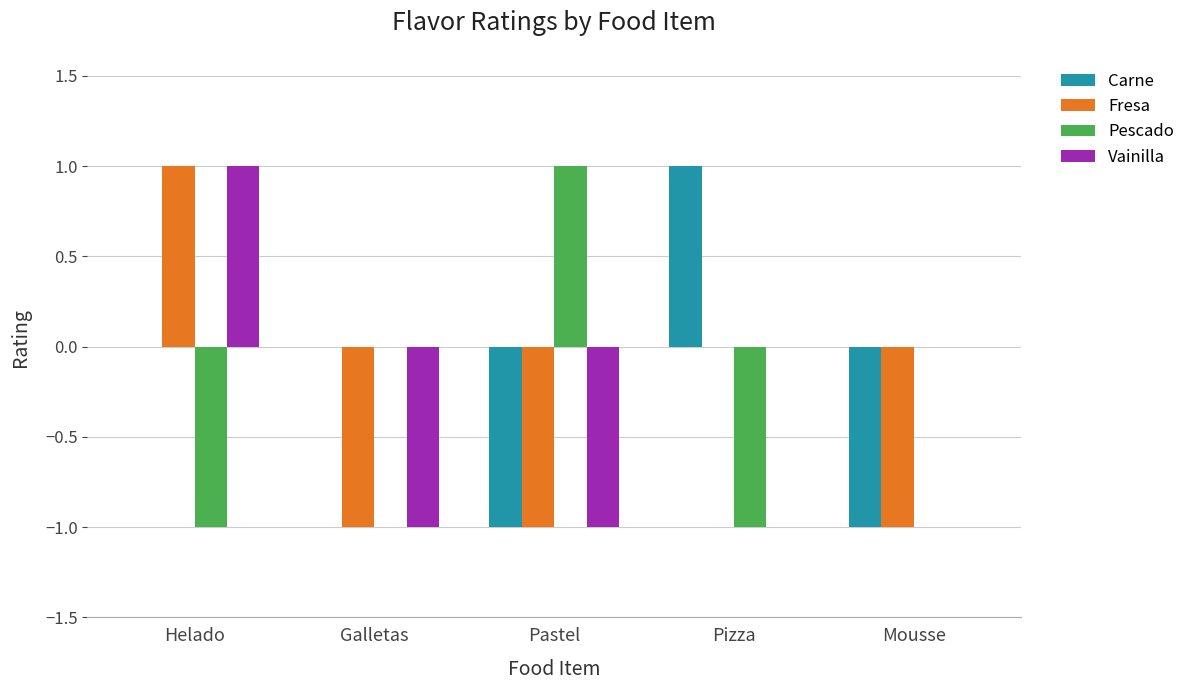

What is the sum of all Vainilla values?

-1